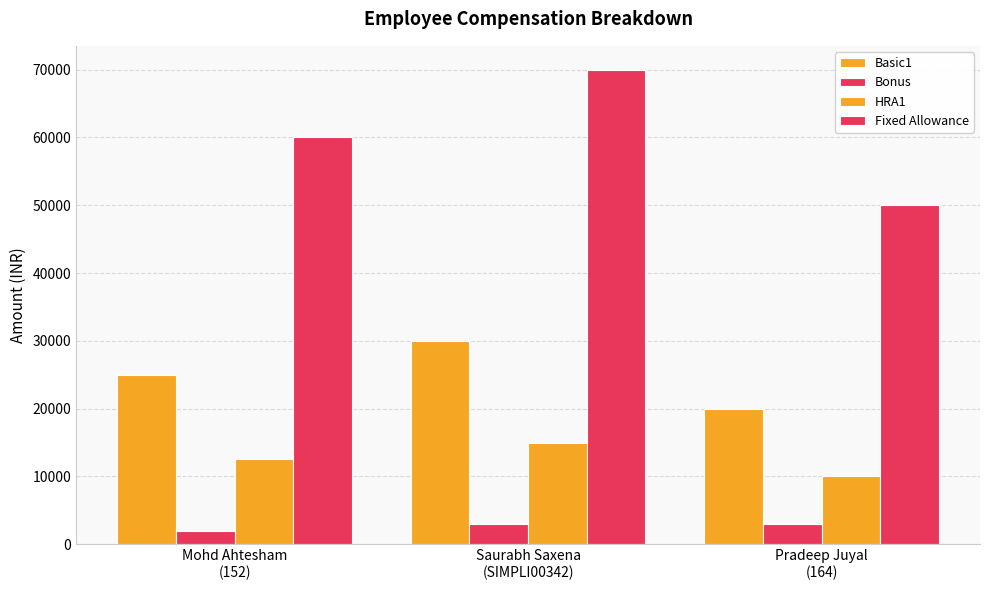

How many groups of bars are there?

3